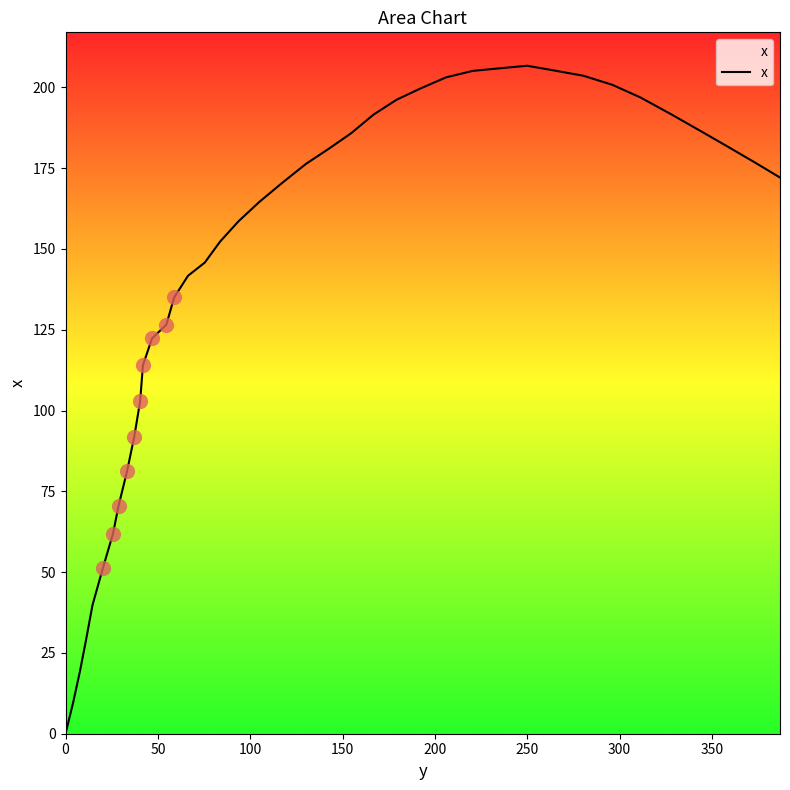

What is the maximum value shown in the chart?

206.7